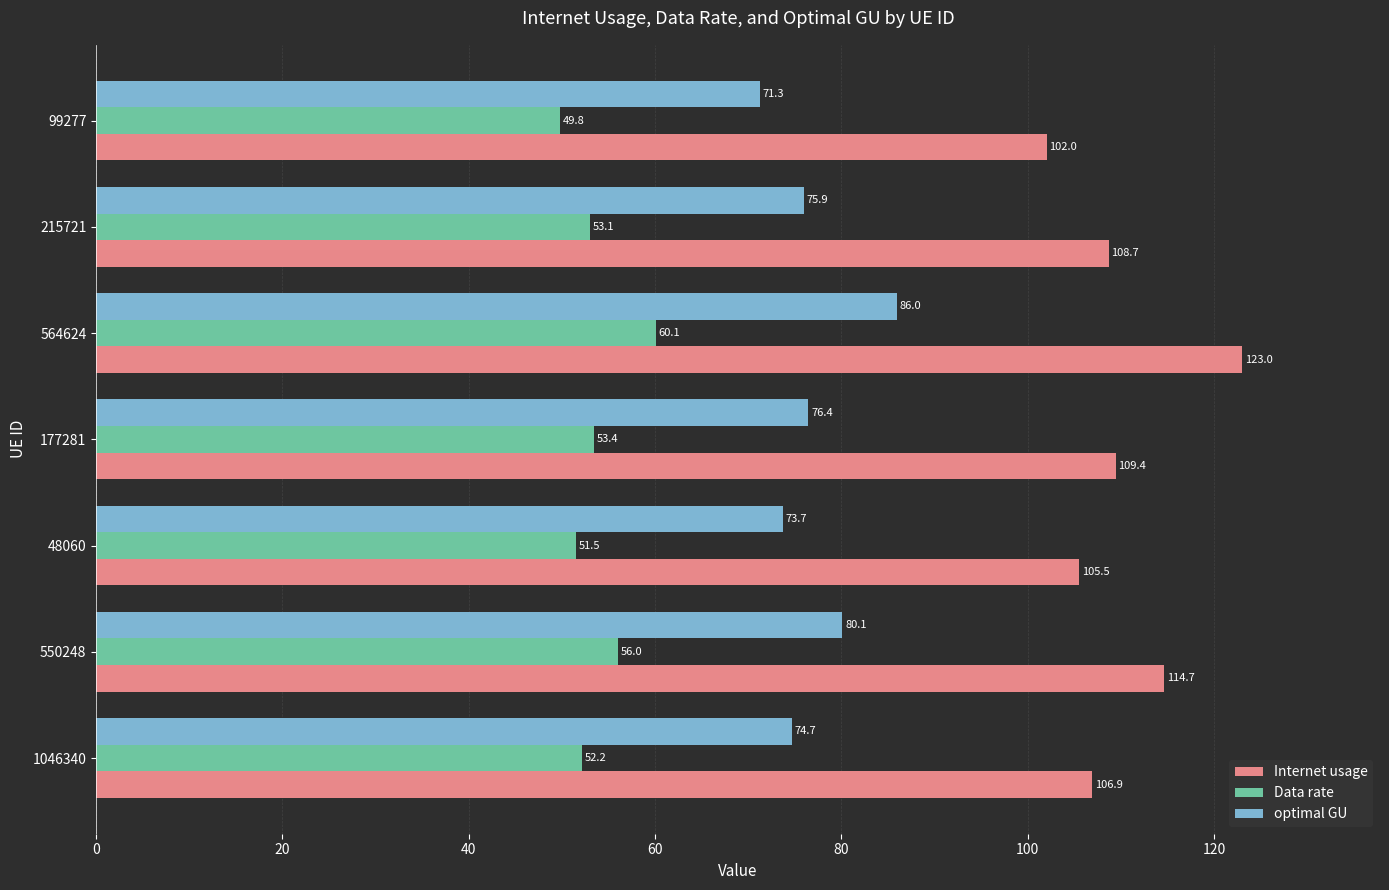

What is the greatest value displayed?

123.0